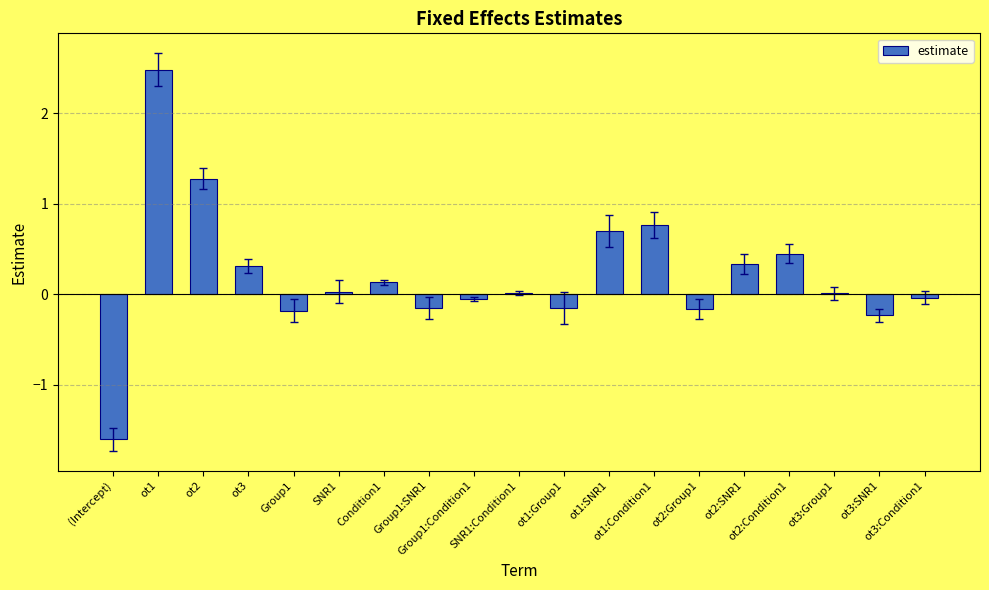

At which category does the chart reach its peak across all series?

ot1